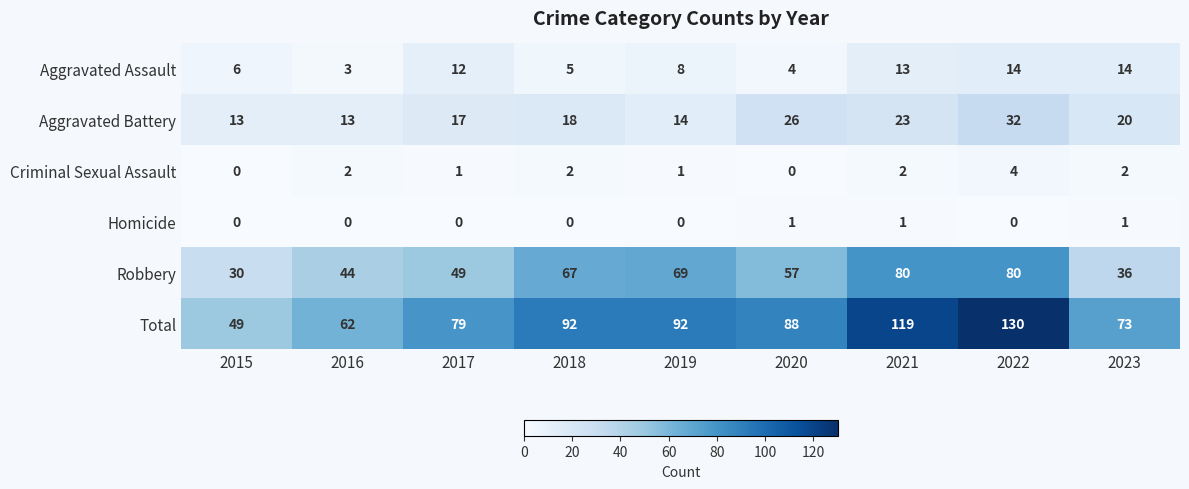

What is the difference between the maximum and minimum values in the Robbery series?

50